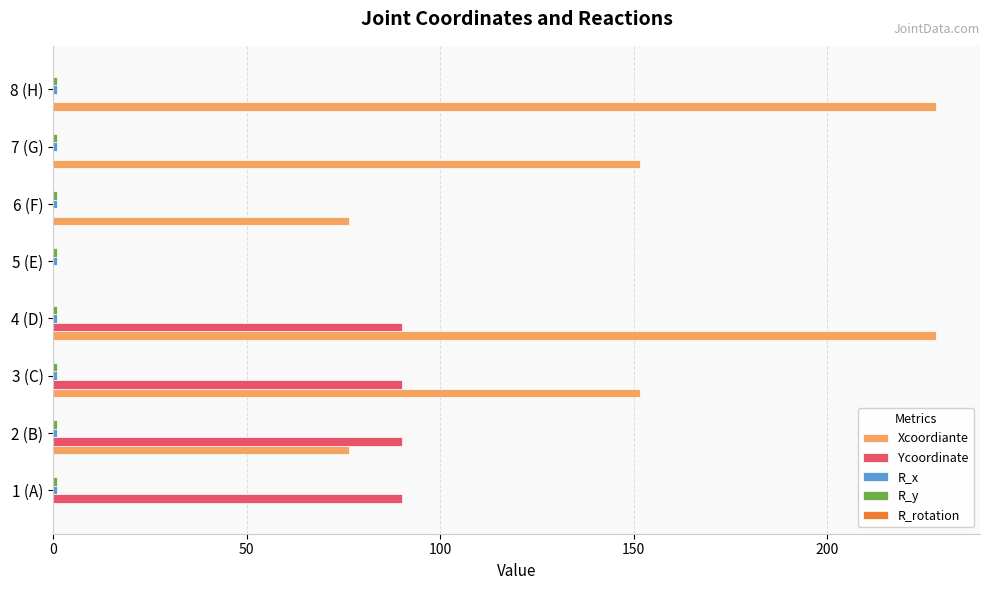

Which series has the largest total across all categories?

Xcoordiante